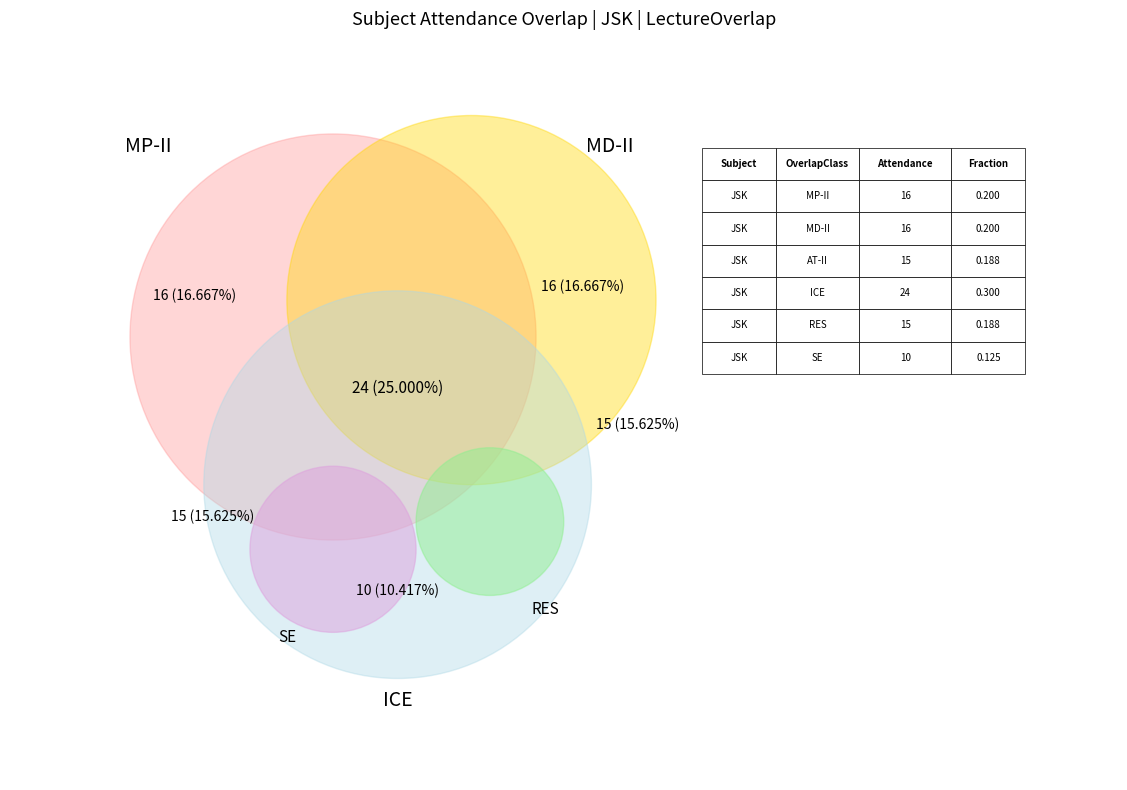

Which slice is the largest?

ICE